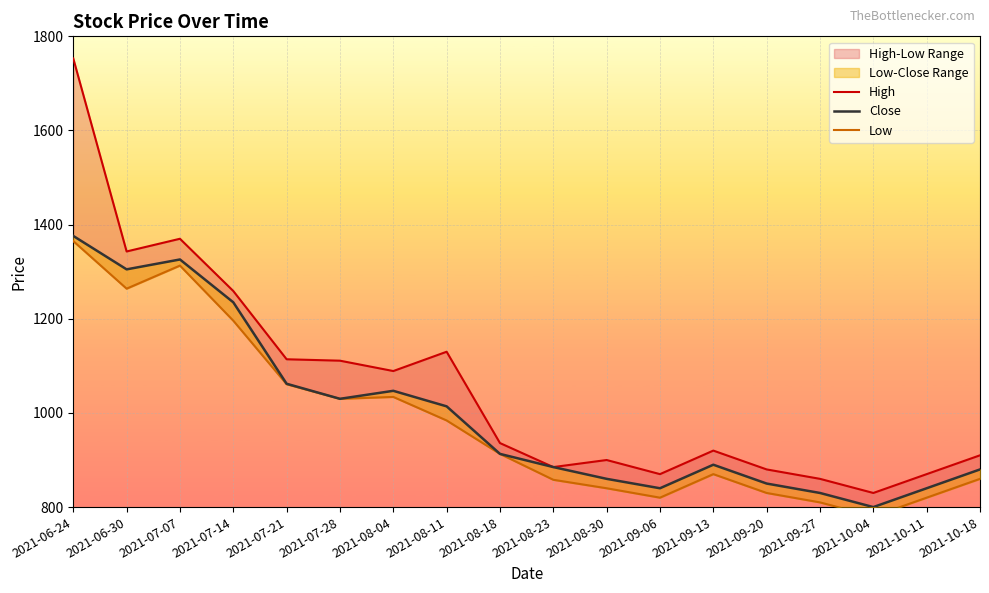

True or false: Low has a value of 1313 at 2021-07-07.

True